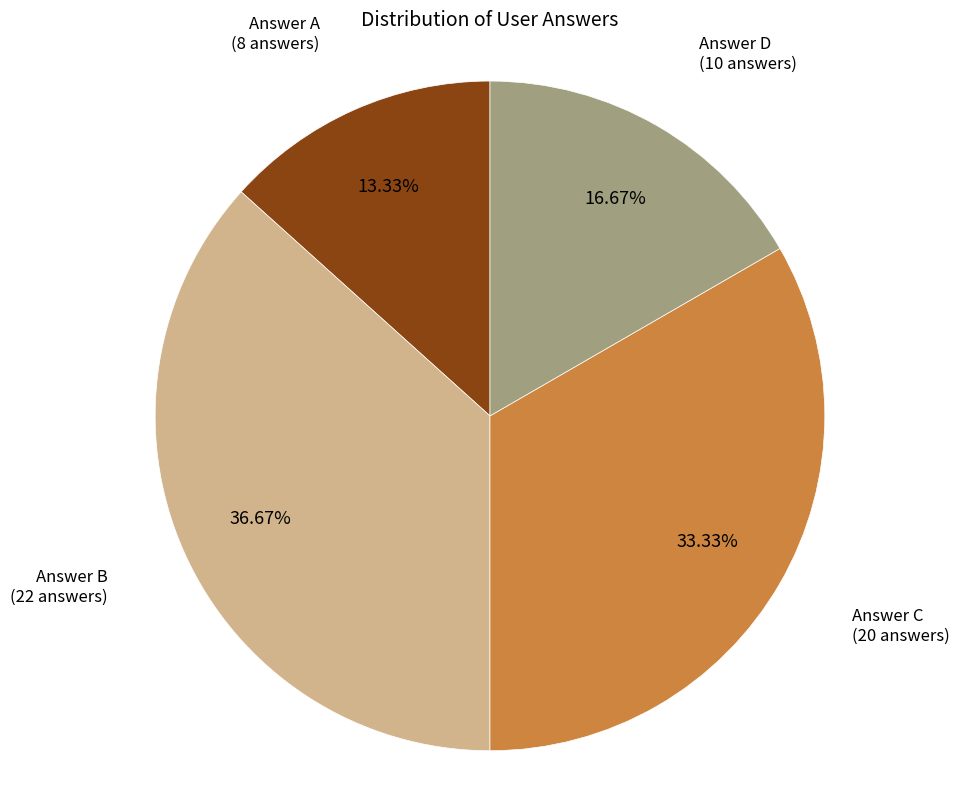

Is there a majority slice in this chart?

No